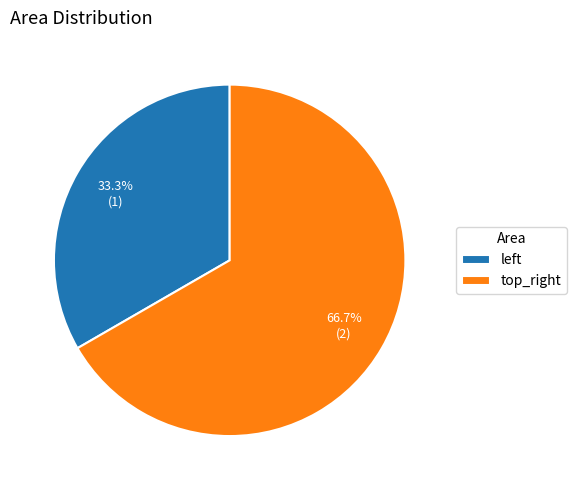

To the nearest percent, what percentage of the pie is top_right?

67%